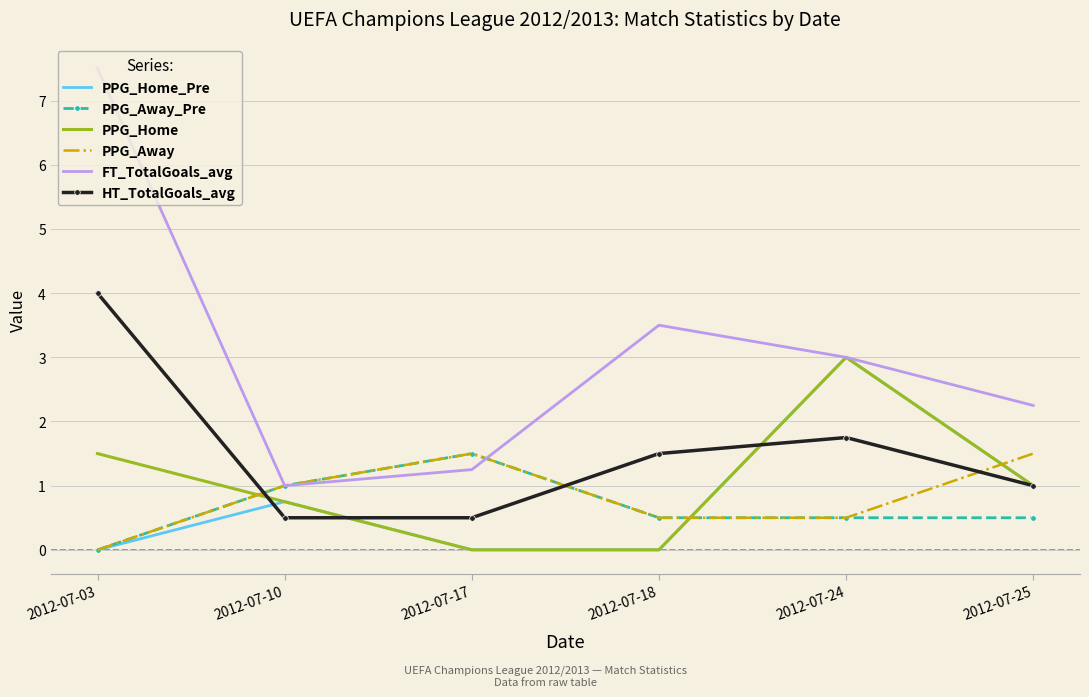

Where is PPG_Away nearest to the value 0?

2012-07-03